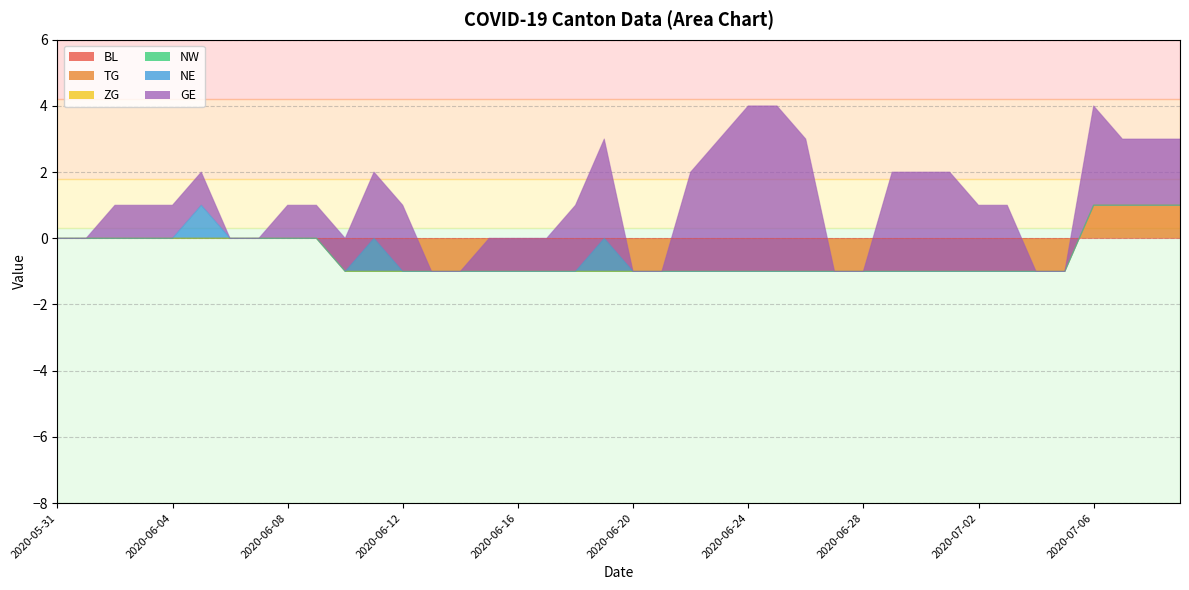

What is the label of the 10th point from the left?

2020-06-09